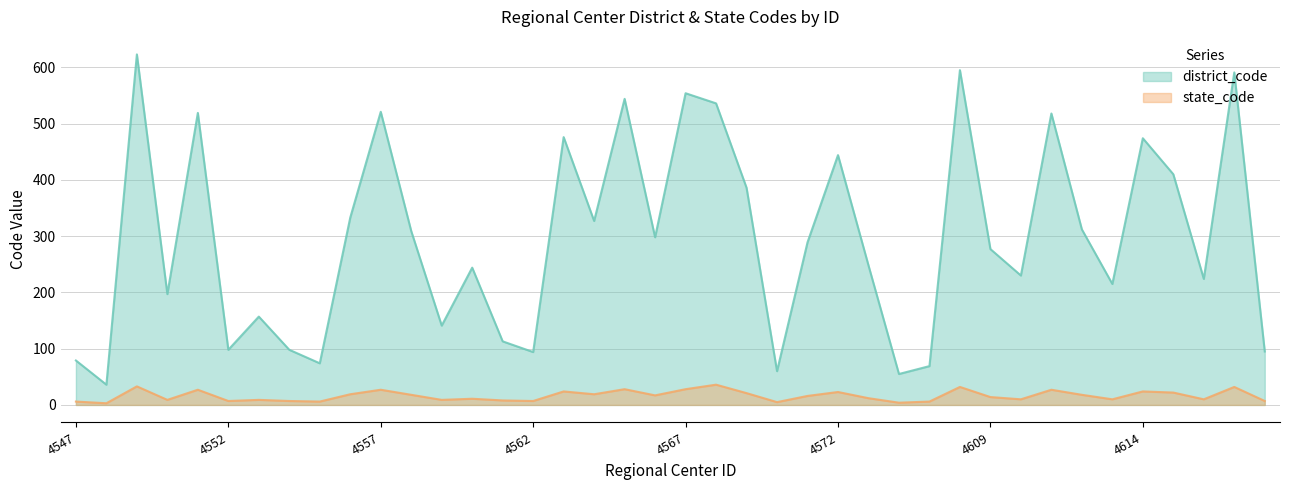

The value of state_code at 4615 is 10. True or false?

False